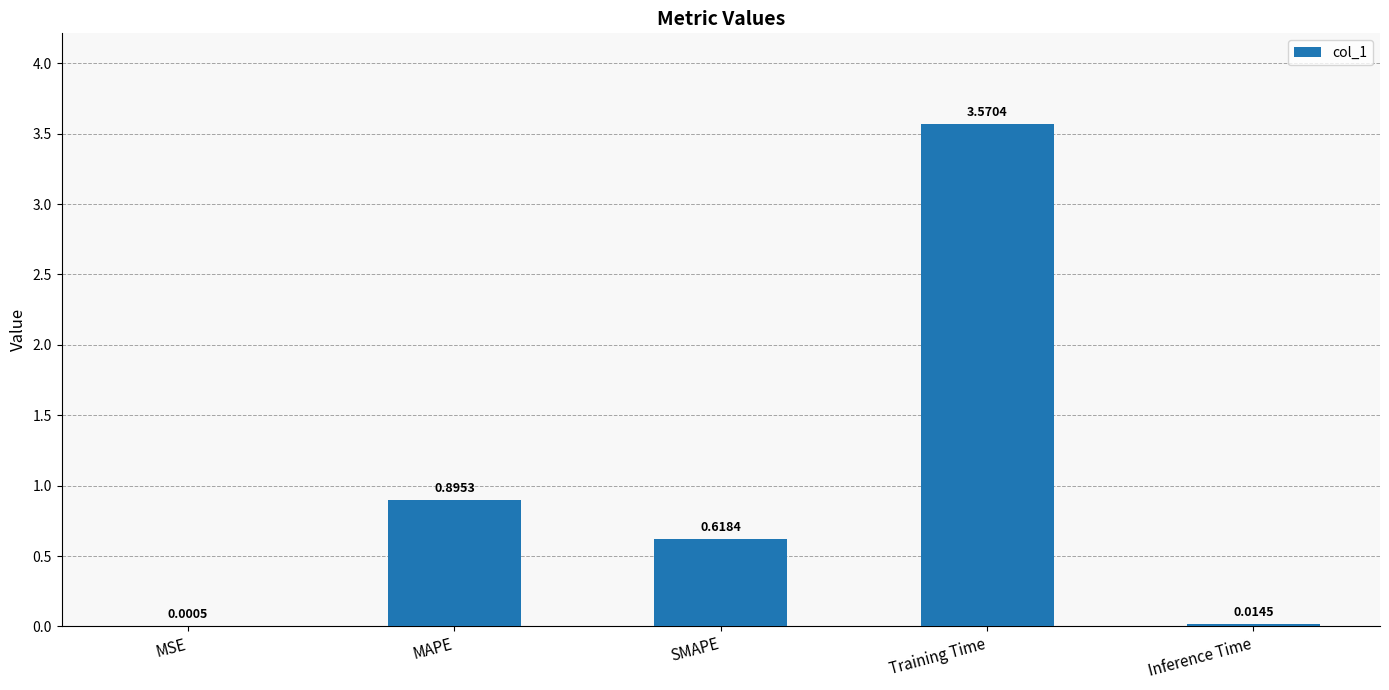

Which label corresponds to the largest value in the chart?

Training Time